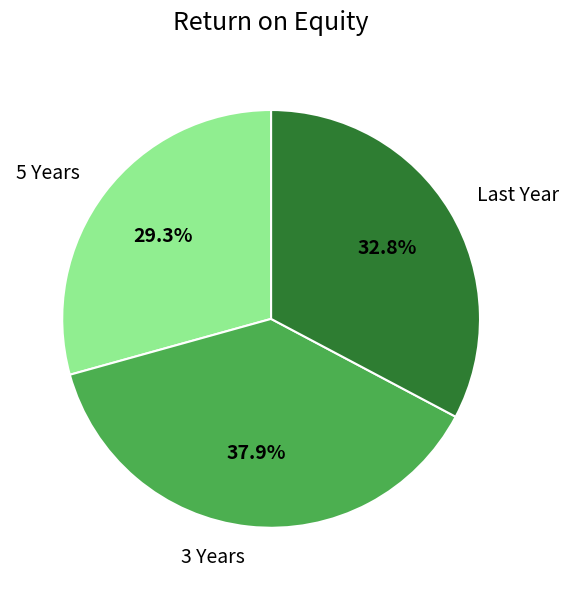

Is there a majority slice in this chart?

No